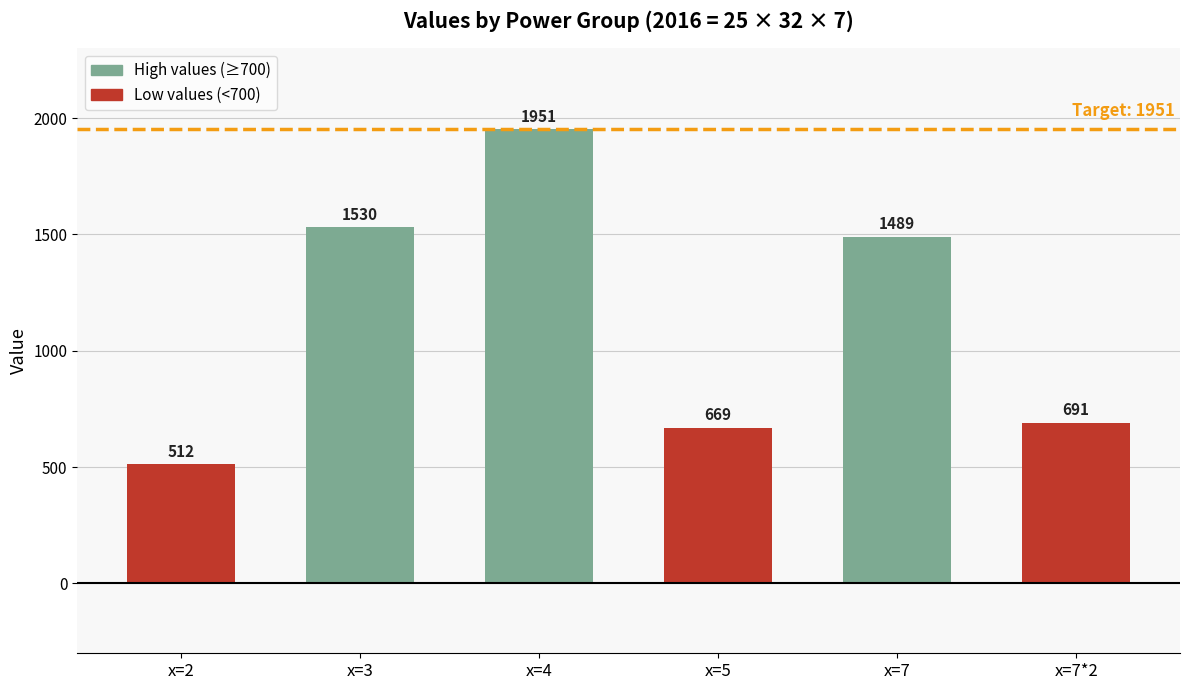

What is the ratio of the value at x=5 to the value at x=4?

0.3